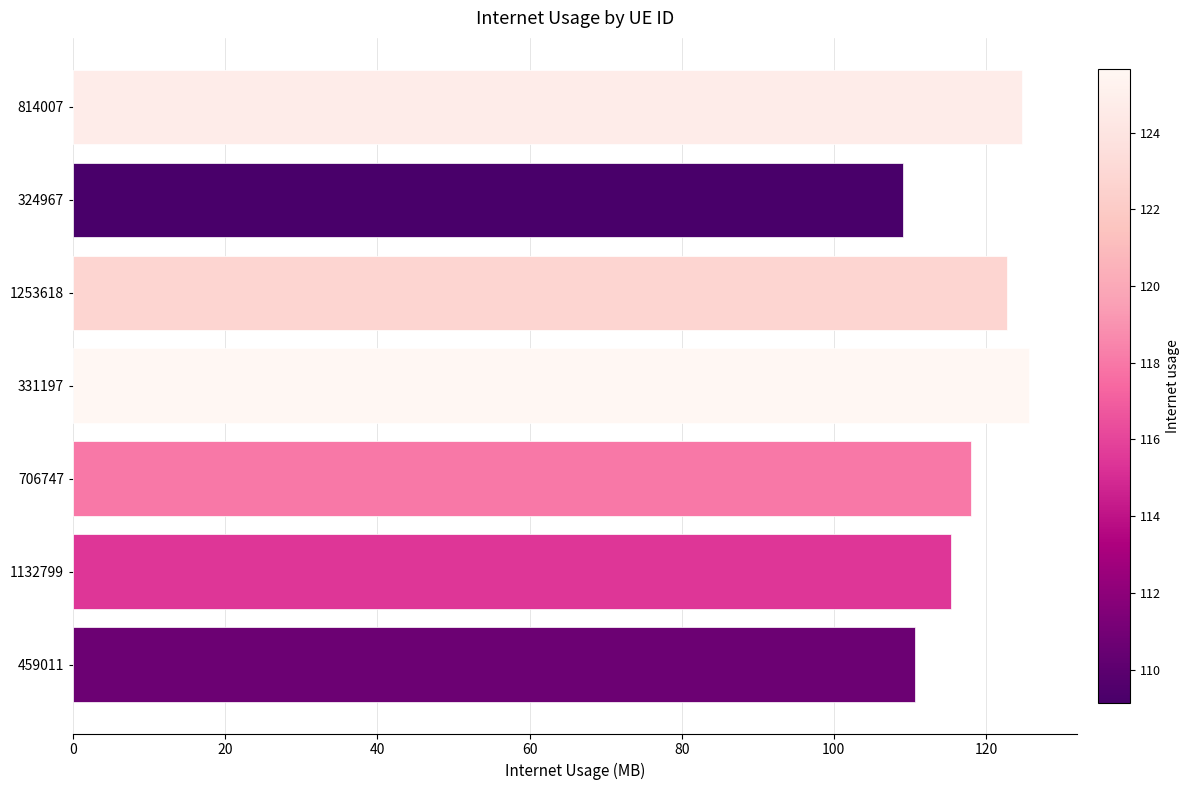

Which has a higher value, 1253618 or 459011?

1253618